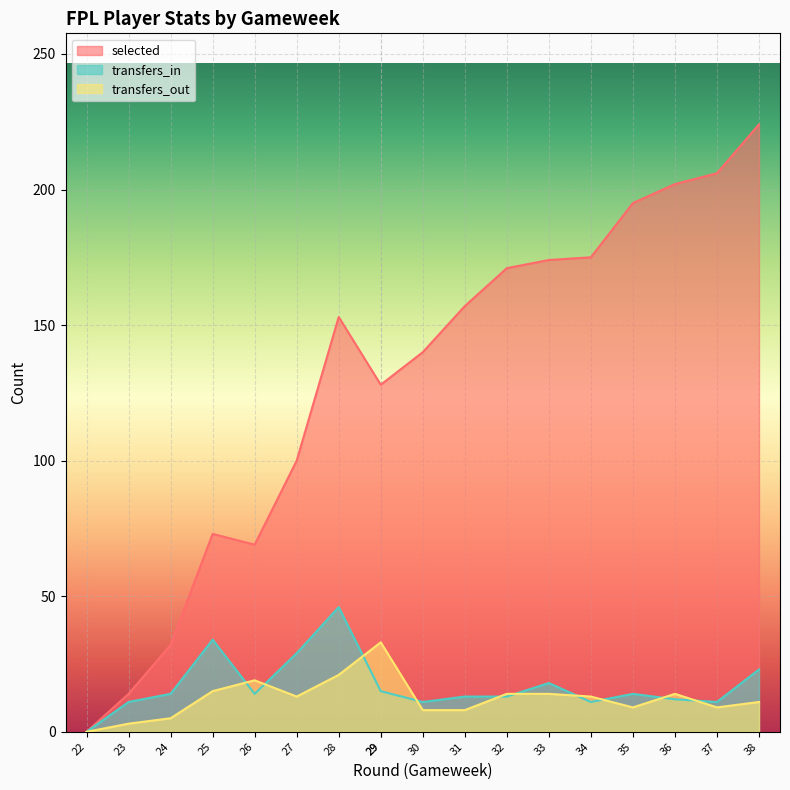

Which series has the widest spread of values?

selected